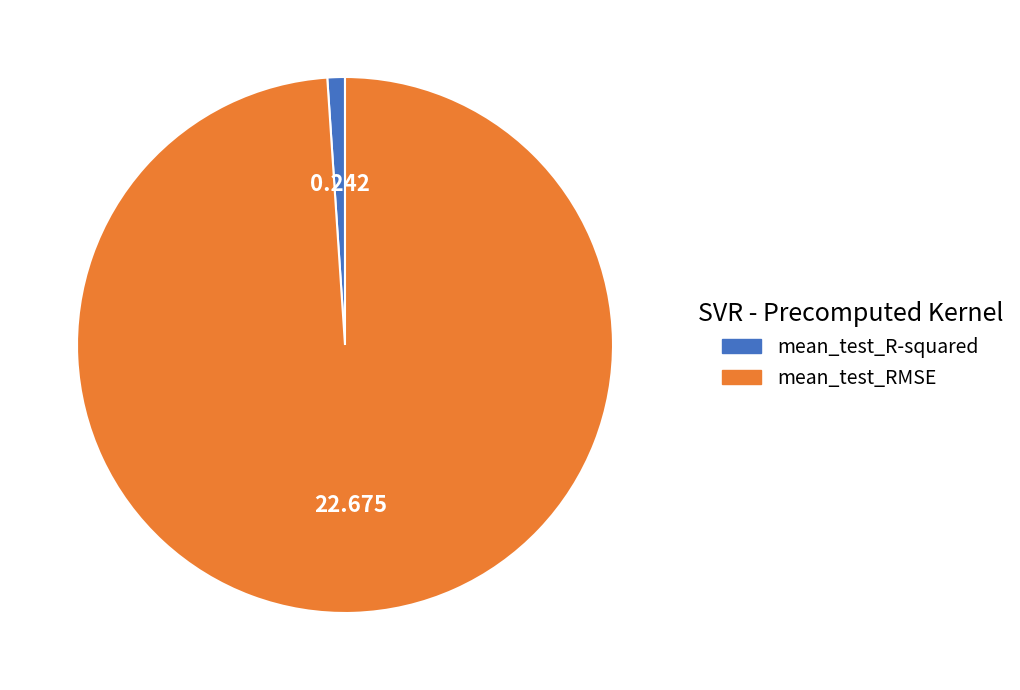

Which has a higher value, mean_test_R-squared or mean_test_RMSE?

mean_test_RMSE